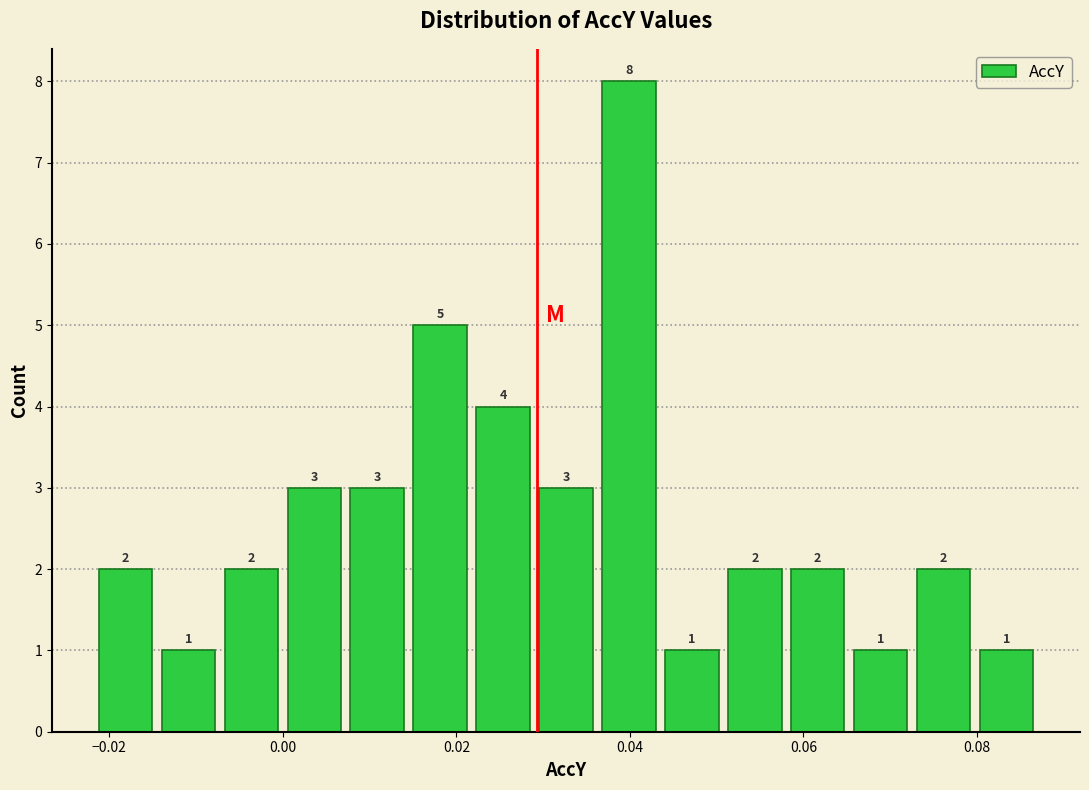

Around what value on the x-axis is the tallest bar? Give the approximate position of its centre, as read against the axis.

0.040